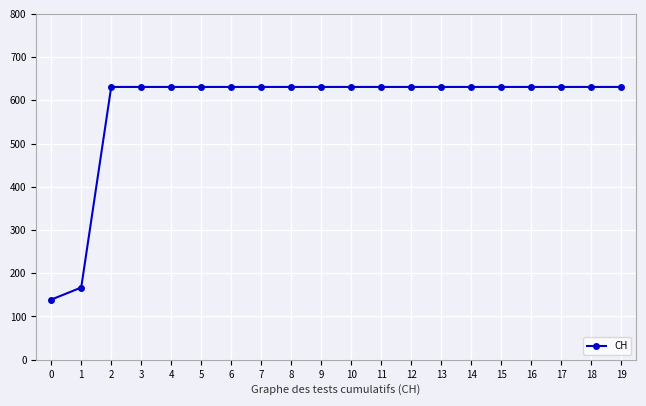

Reading left to right, transcribe all the data shown in this chart.

0=139	1=167	2=631	3=631	4=631	5=631	6=631	7=631	8=631	9=631	10=631	11=631	12=631	13=631	14=631	15=631	16=631	17=631	18=631	19=631